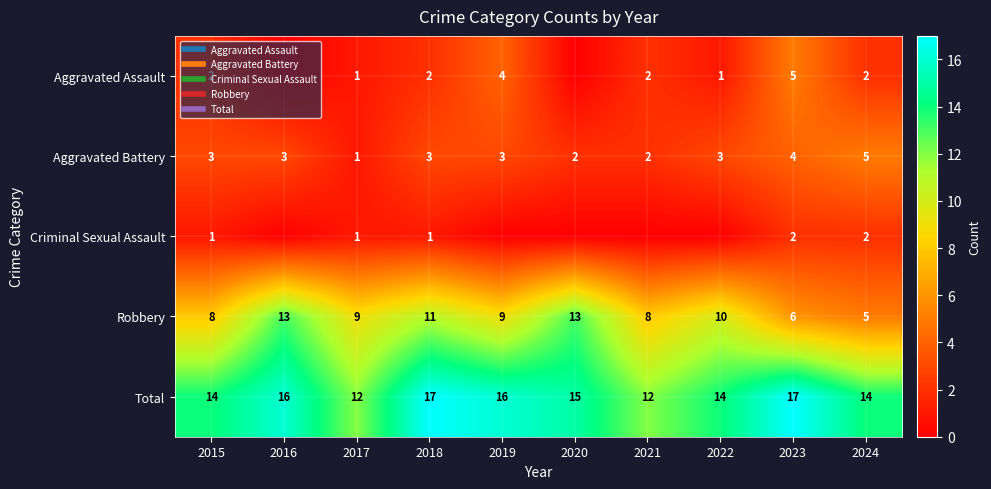

List the labels in order of Total value, largest first.

2018, 2023, 2016, 2019, 2020, 2015, 2022, 2024, 2017, 2021